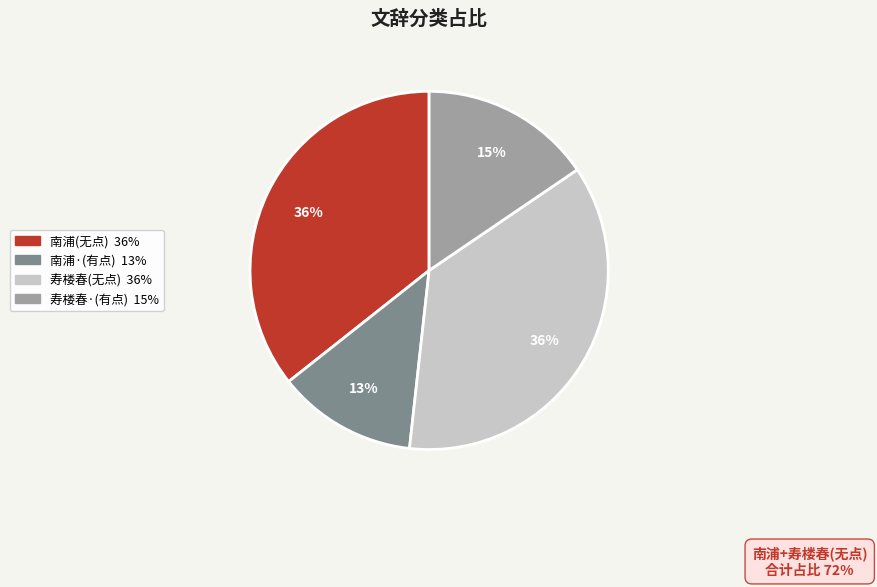

To the nearest percent, what is the average slice percentage?

25%